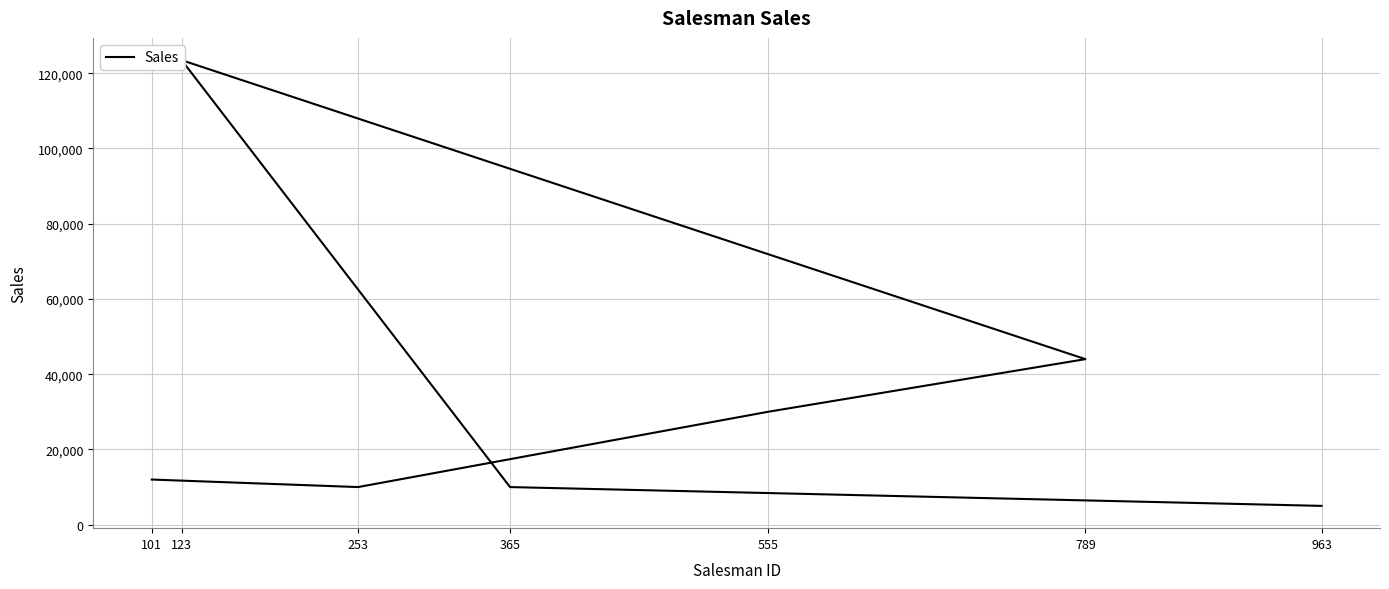

What is the label of the 2nd point from the left?

253